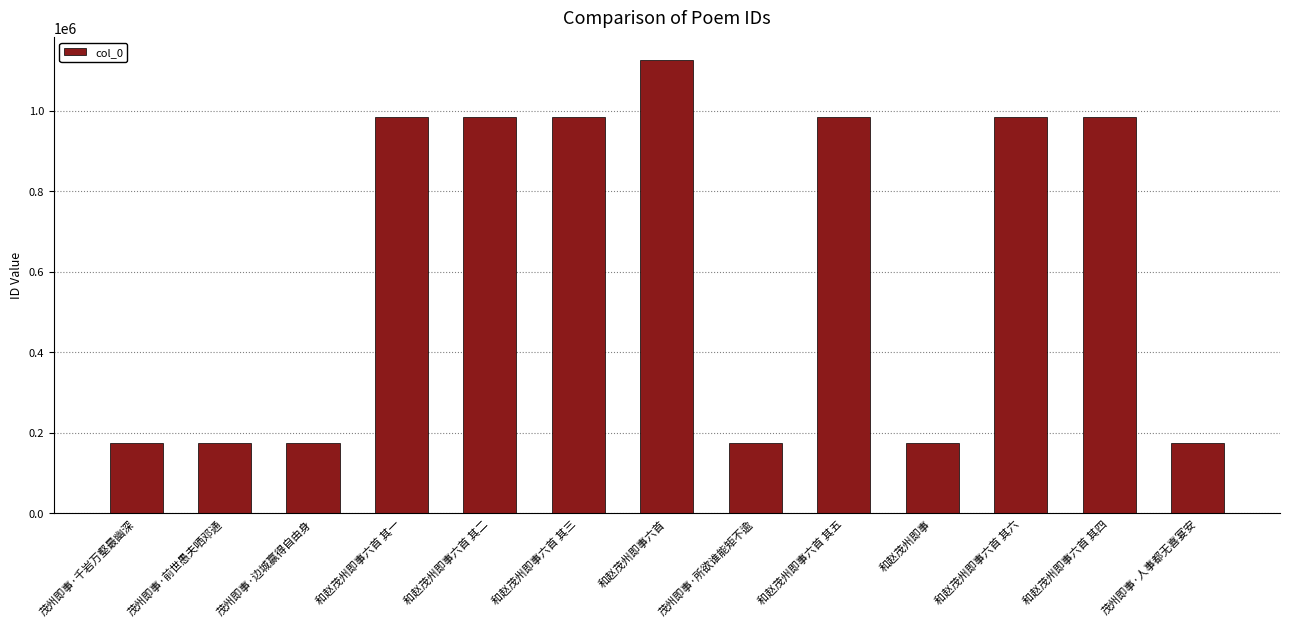

What is the label of the 2nd bar from the right?

和赵茂州即事六首 其四